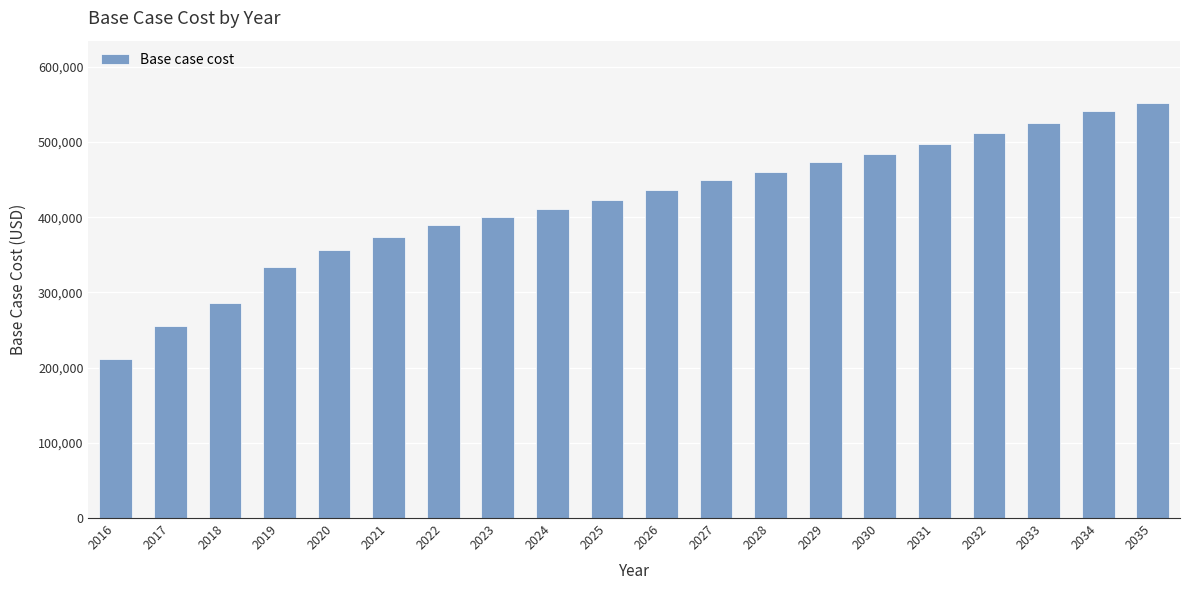

Reading right to left, list all the values displayed in this chart.

2035=551951.8	2034=541011.8	2033=525876.5	2032=512528.1	2031=497734.0	2030=483863.0	2029=473763.0	2028=459694.2	2027=449094.9	2026=435885.3	2025=422896.8	2024=411136.2	2023=400699.6	2022=389531.1	2021=374181.4	2020=356789.7	2019=333428.2	2018=285970.2	2017=255532.1	2016=211851.7